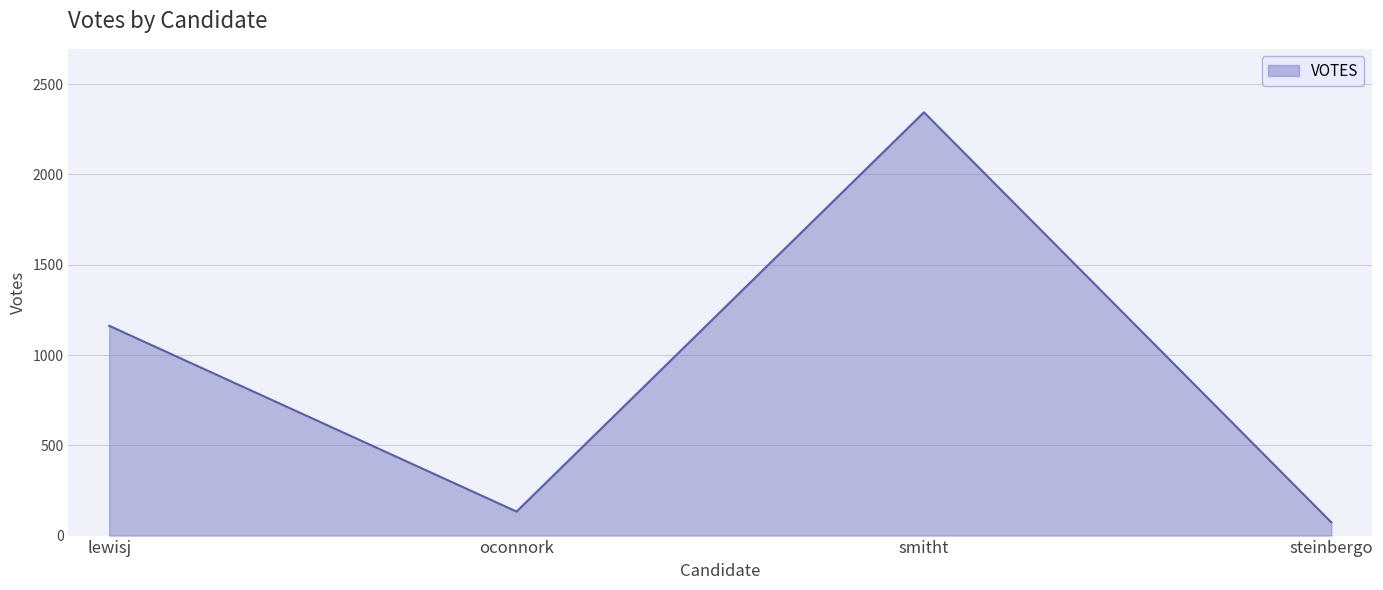

Reading left to right, transcribe all the data shown in this chart.

lewisj=1162	oconnork=133	smitht=2344	steinbergo=73